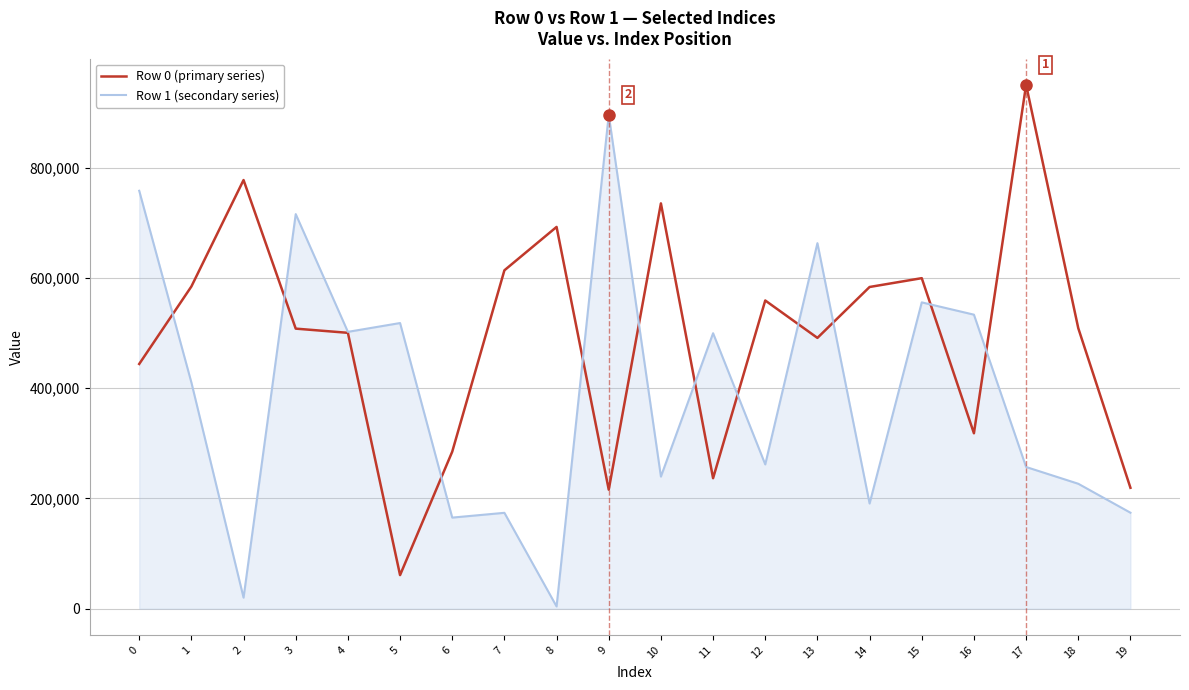

What is the sum of all Row 1 (secondary series) values?

7767935